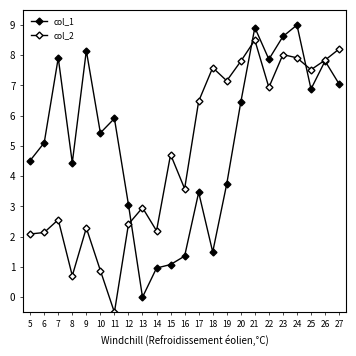

Where do col_1 and col_2 first cross each other?

12 and 13